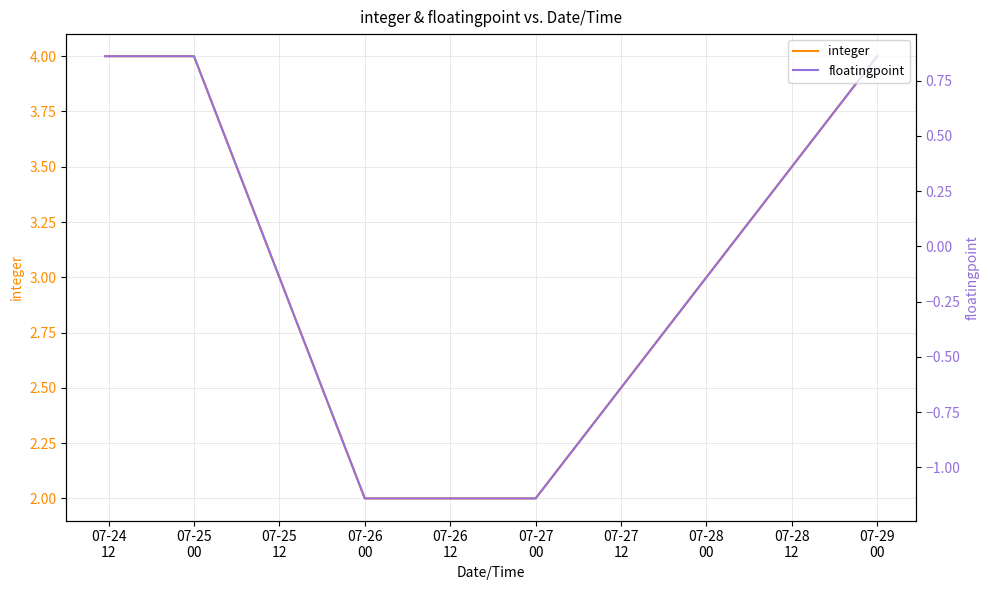

True or false: floatingpoint has a value of 1.3 at 07-24
12.

False